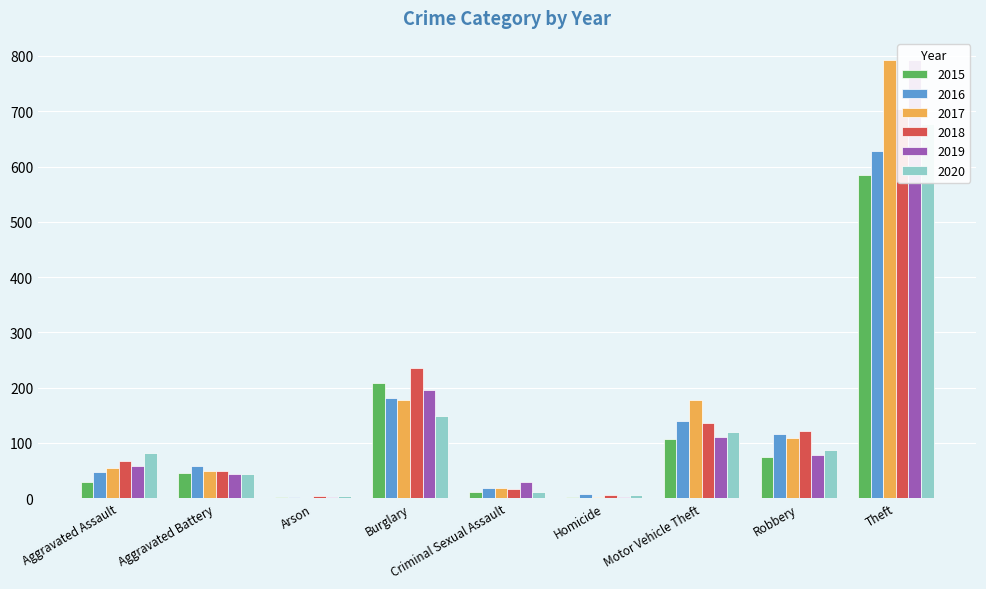

Reading left to right, transcribe all the data shown in this chart.

2015: Aggravated Assault=29	Aggravated Battery=46	Arson=2	Burglary=208	Criminal Sexual Assault=12	Homicide=3	Motor Vehicle Theft=108	Robbery=74	Theft=584
2016: Aggravated Assault=48	Aggravated Battery=58	Arson=3	Burglary=182	Criminal Sexual Assault=19	Homicide=8	Motor Vehicle Theft=139	Robbery=117	Theft=628
2017: Aggravated Assault=55	Aggravated Battery=49	Arson=1	Burglary=177	Criminal Sexual Assault=19	Homicide=2	Motor Vehicle Theft=178	Robbery=109	Theft=793
2018: Aggravated Assault=68	Aggravated Battery=50	Arson=4	Burglary=235	Criminal Sexual Assault=17	Homicide=5	Motor Vehicle Theft=136	Robbery=121	Theft=704
2019: Aggravated Assault=59	Aggravated Battery=43	Arson=2	Burglary=196	Criminal Sexual Assault=29	Homicide=3	Motor Vehicle Theft=111	Robbery=79	Theft=792
2020: Aggravated Assault=82	Aggravated Battery=44	Arson=4	Burglary=149	Criminal Sexual Assault=12	Homicide=6	Motor Vehicle Theft=120	Robbery=88	Theft=677